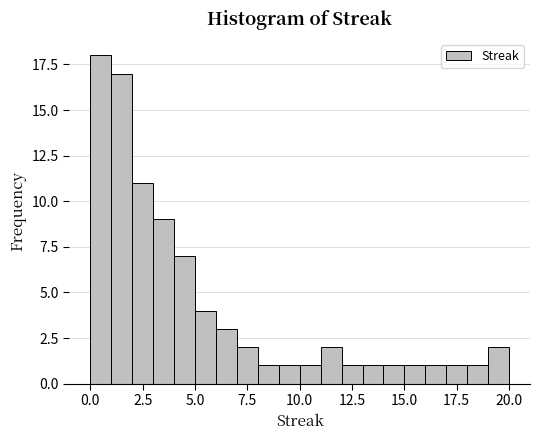

Around what value on the x-axis is the tallest bar? Give the approximate position of its centre, as read against the axis.

0.5